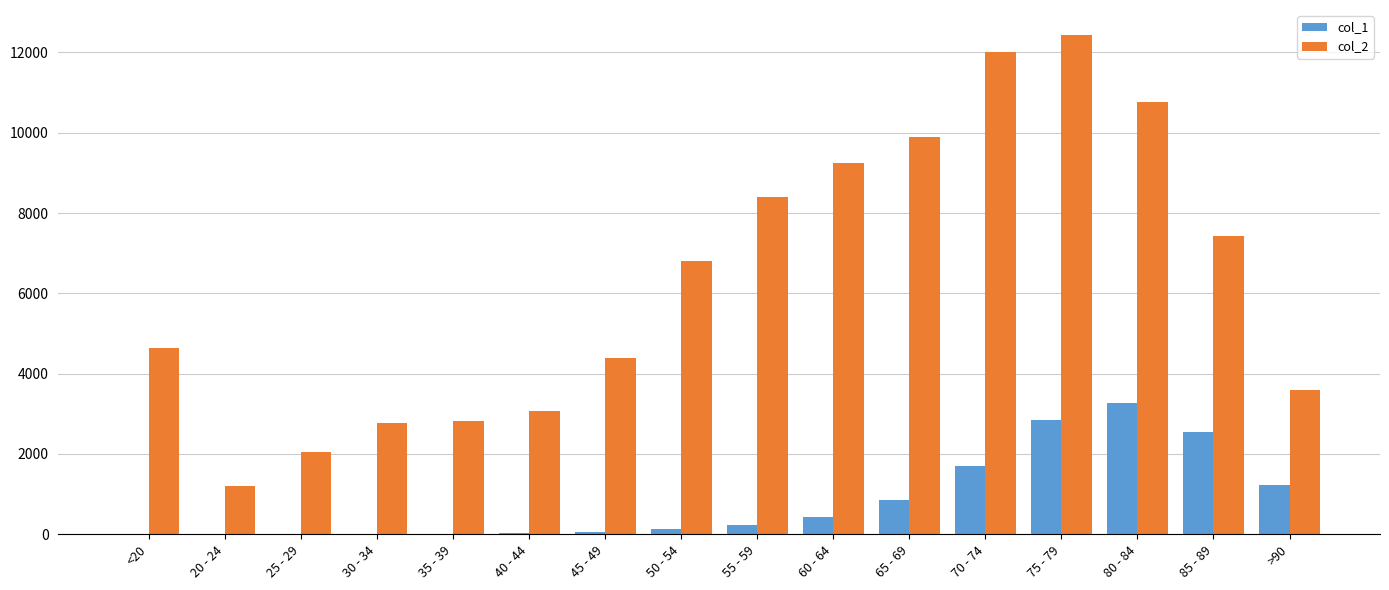

At which category is the sum across all series the highest?

75 - 79